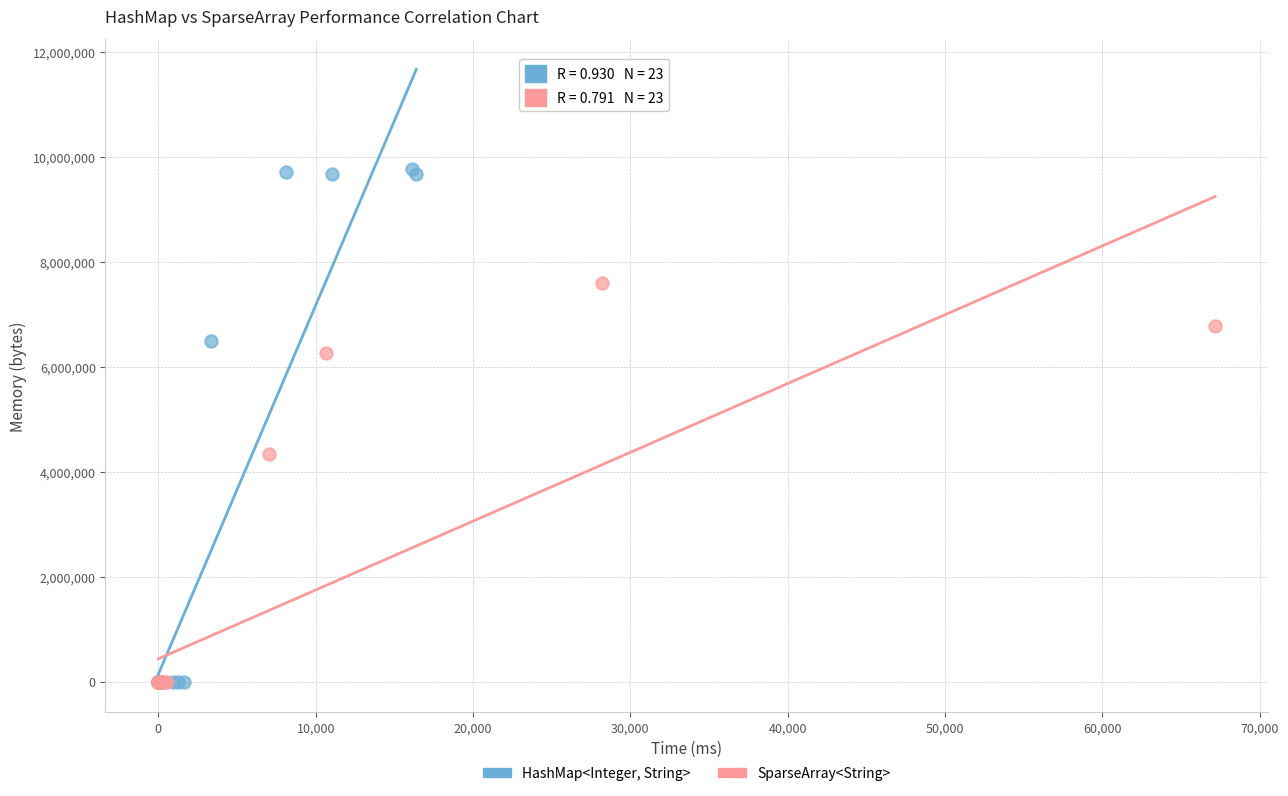

Which series reaches the maximum Y coordinate?

HashMap<Integer, String>